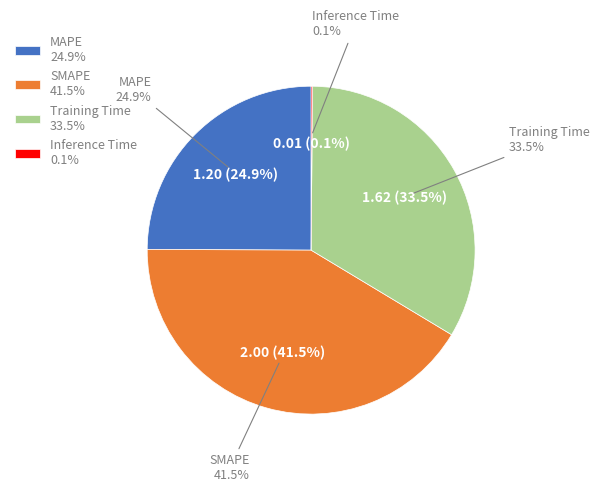

Is Training Time the majority of the pie?

No